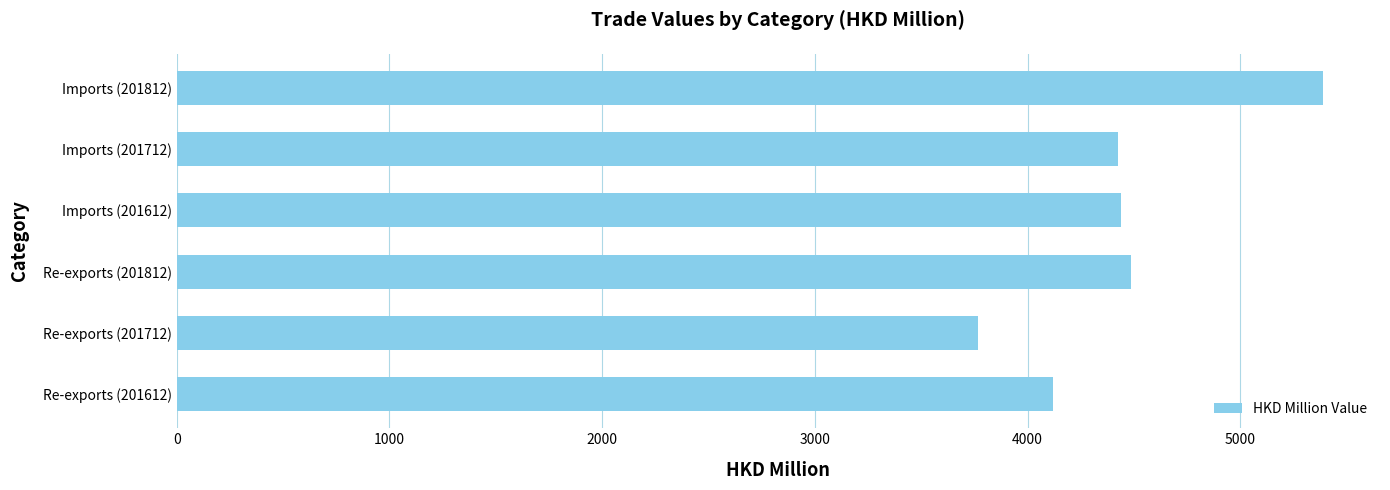

What is the difference between the maximum and minimum values?

1618.4